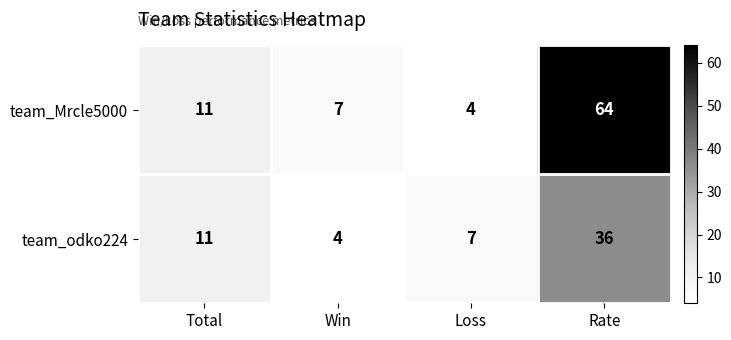

Read the team_Mrcle5000 value at Total.

11